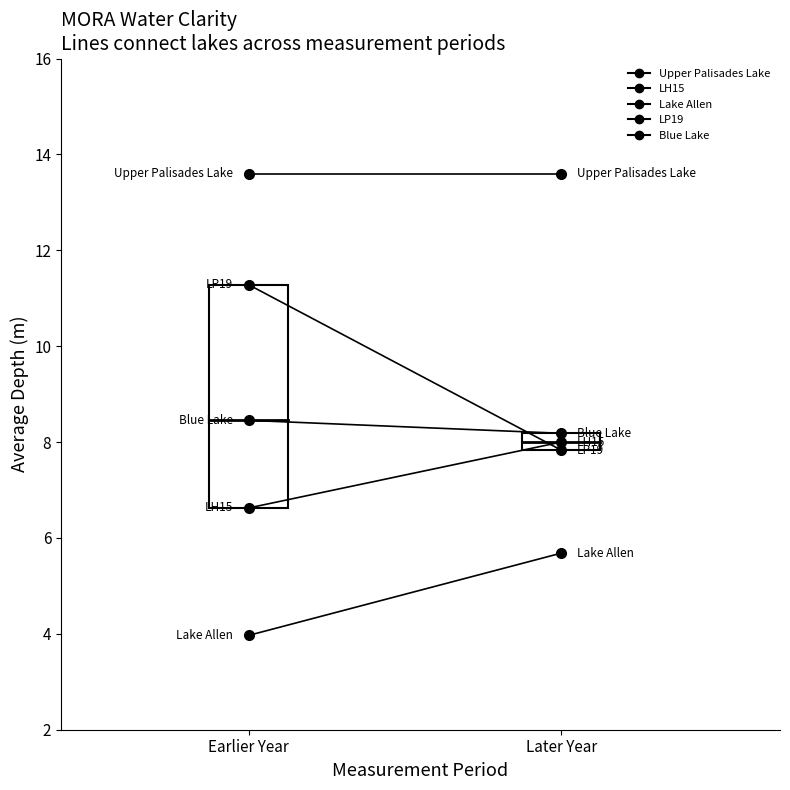

Reading right to left, extract all data points from this chart.

Upper Palisades Lake: 13.6	13.6
LH15: 8.0	6.6
Lake Allen: 5.7	4.0
LP19: 7.8	11.3
Blue Lake: 8.2	8.5